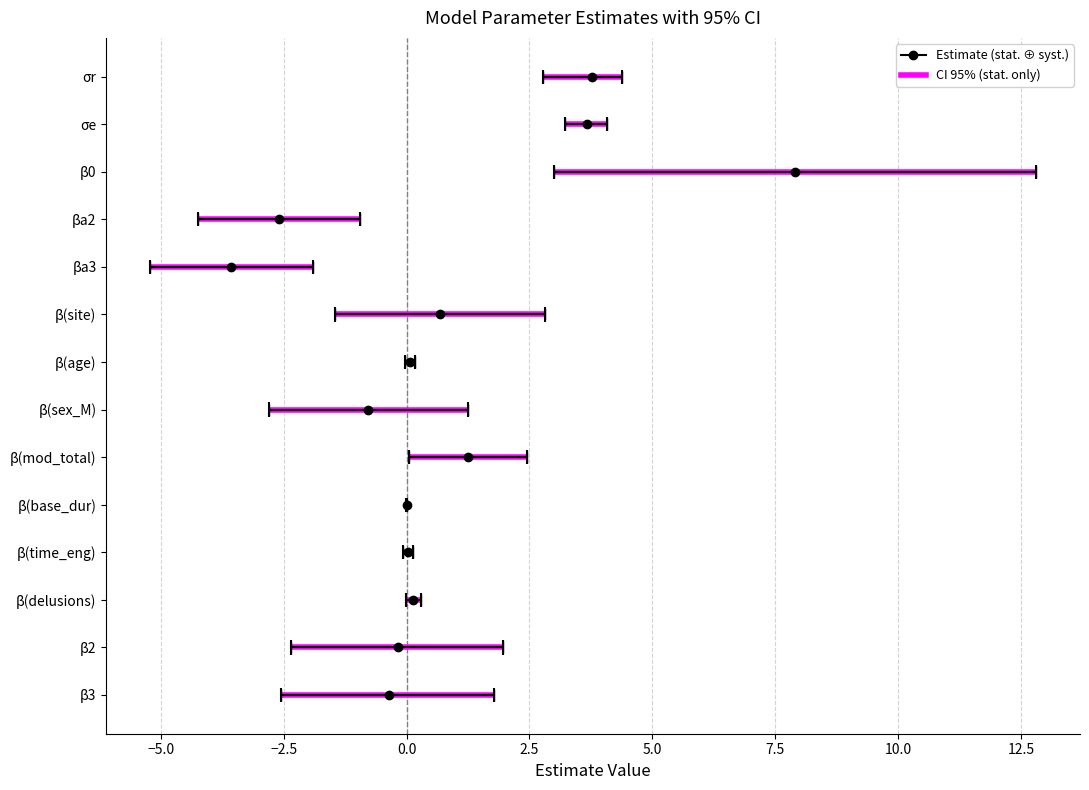

Rank the series by their maximum value, from highest to lowest.

CI95_upper, Estimate, CI95_lower